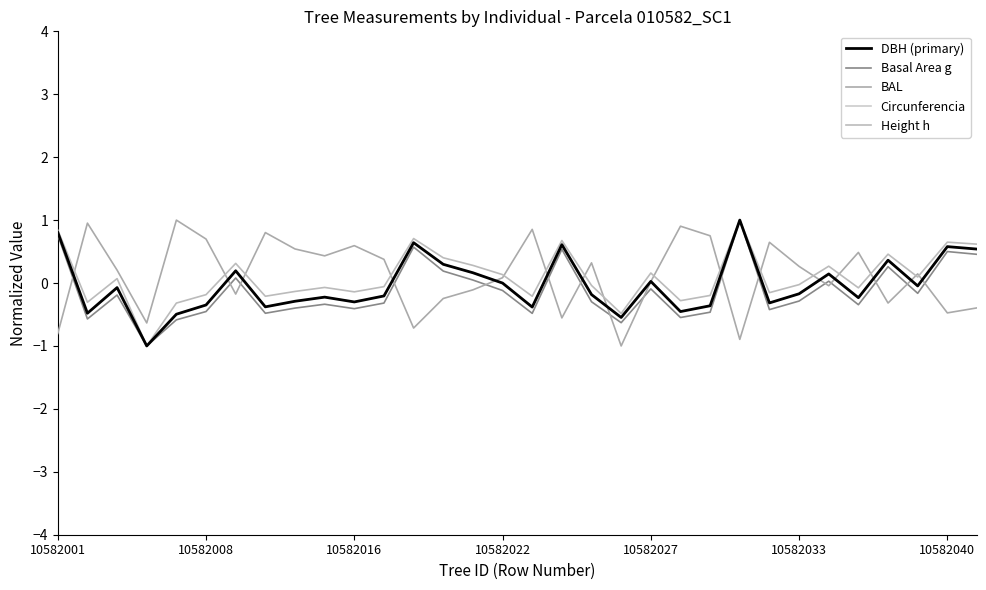

How many lines are shown in the chart?

5